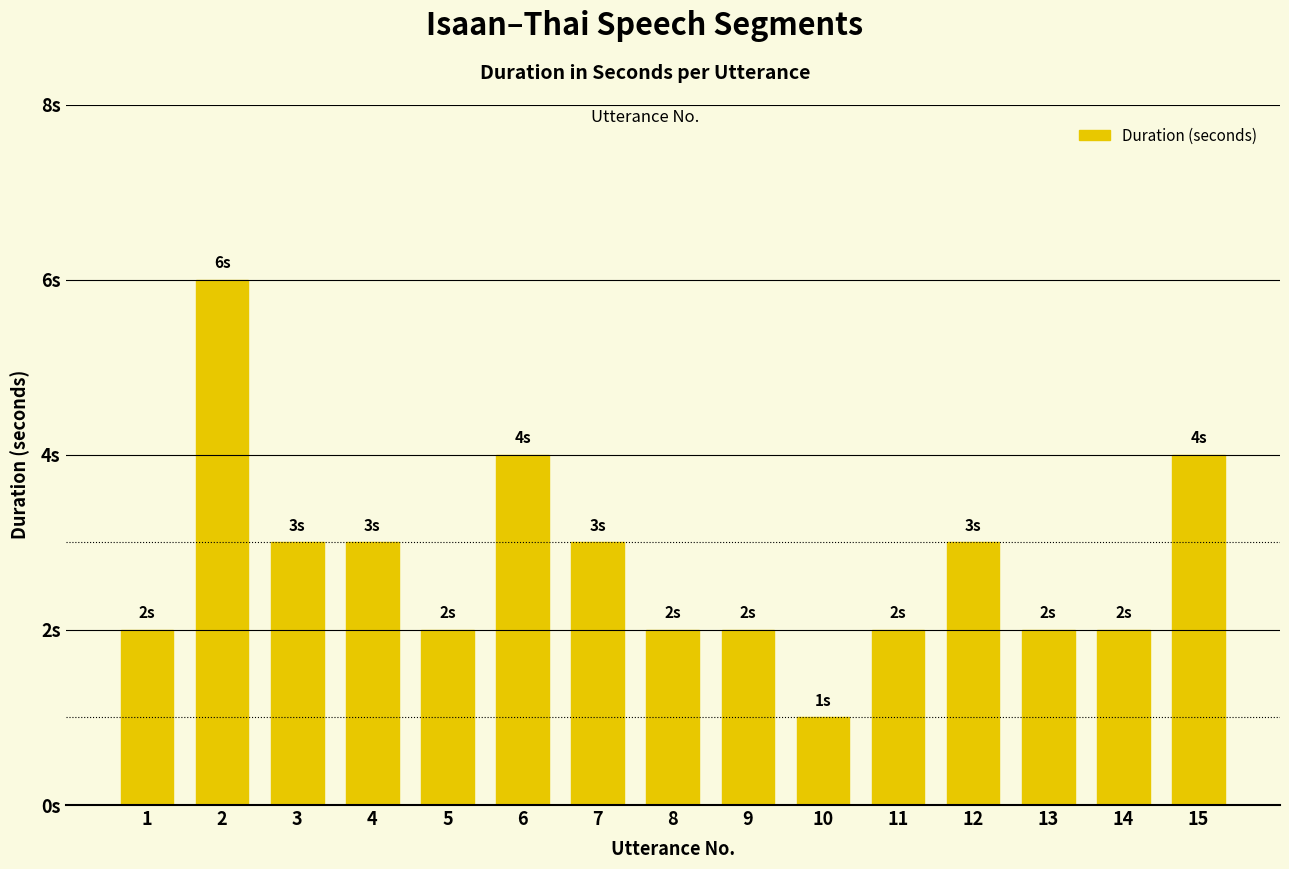

Are the bars horizontal?

No